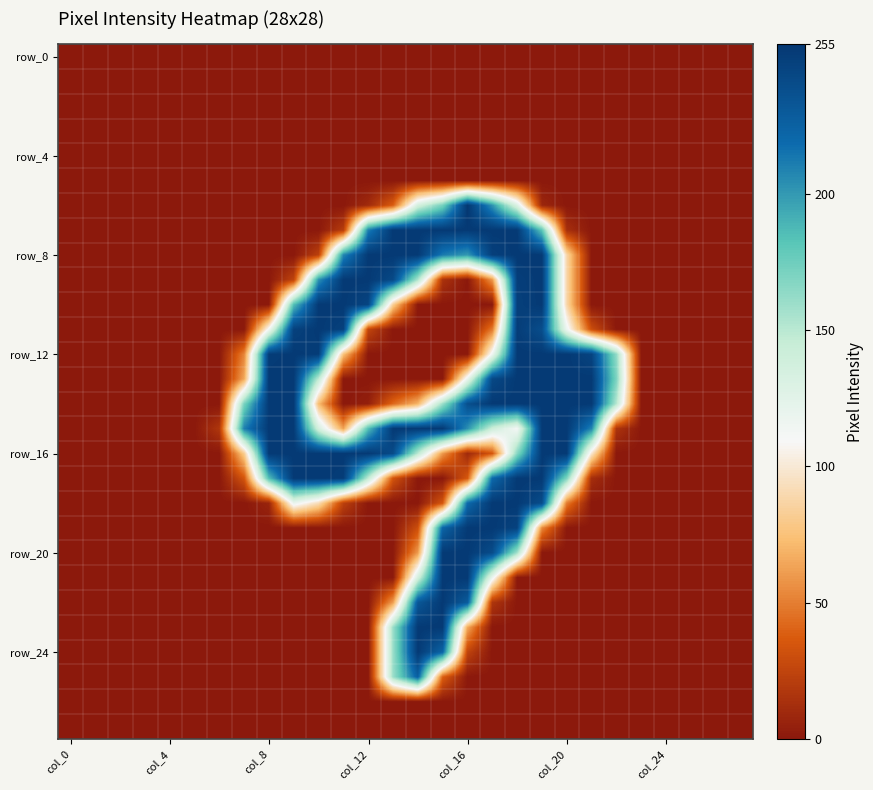

How many distinct data groups are displayed?

28